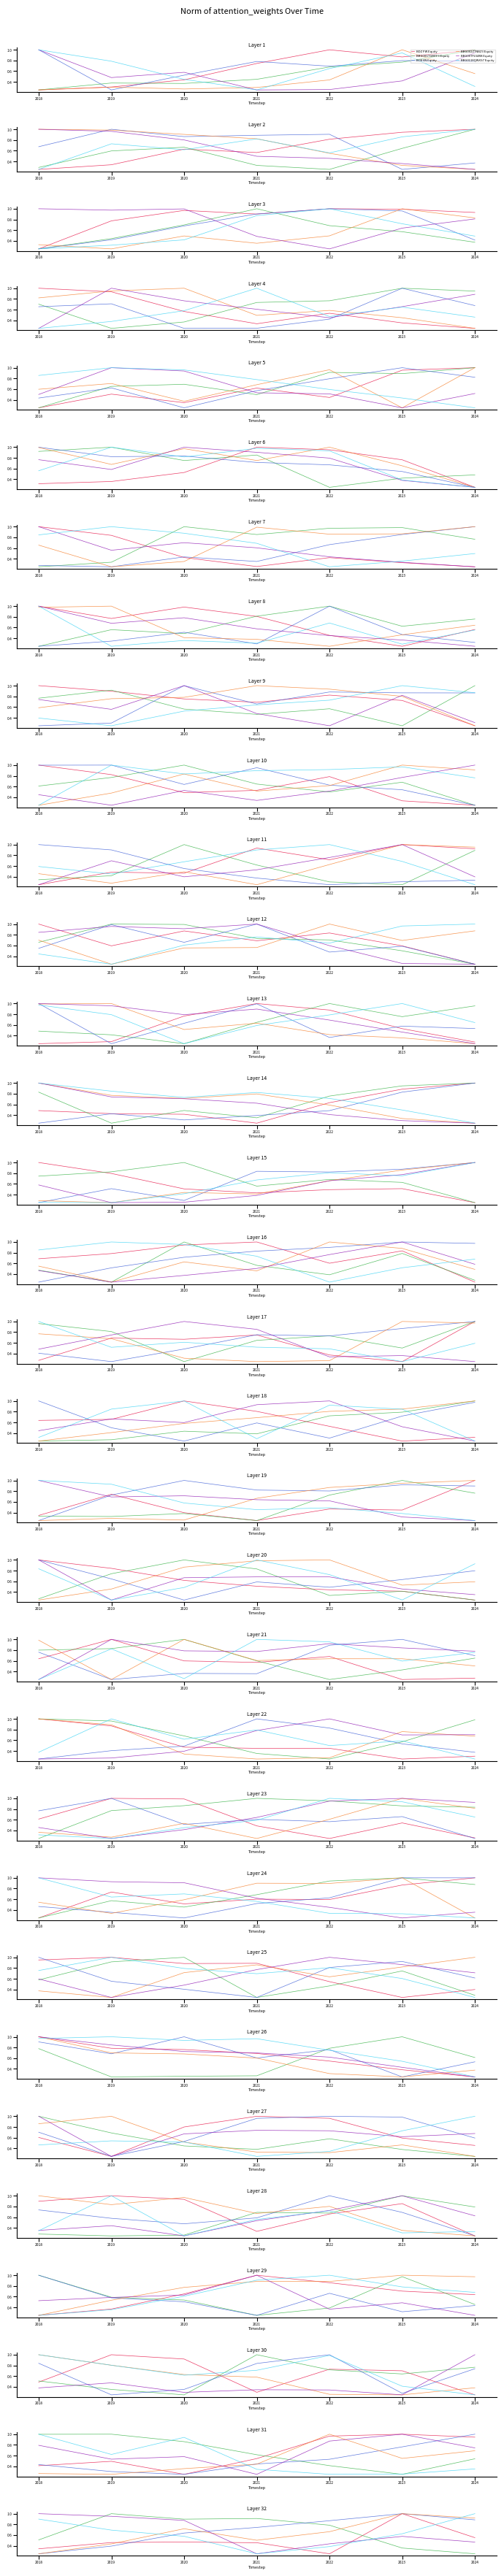

What is the greatest value displayed?

1.0